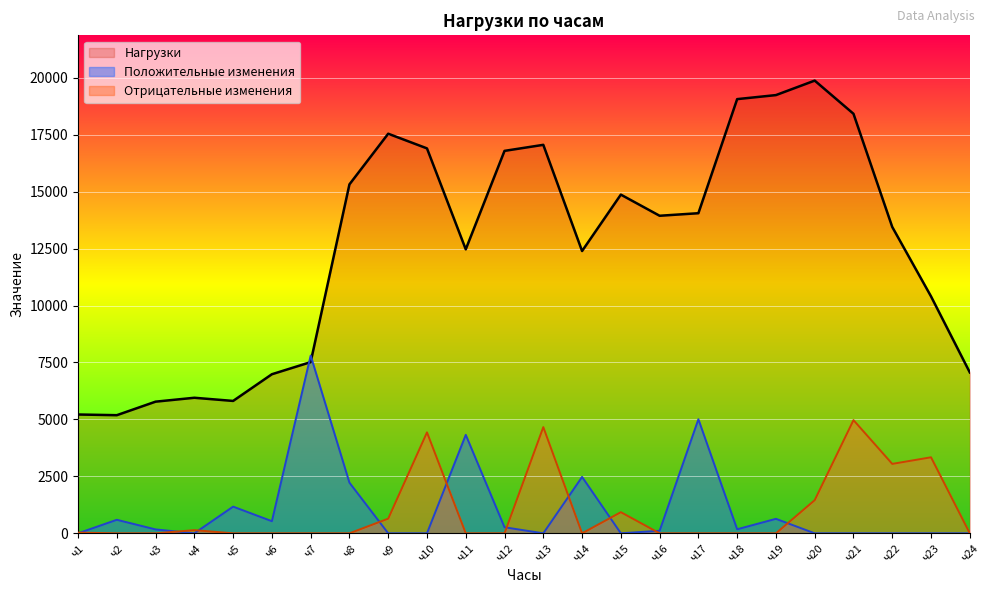

Between ч18 and ч1, which is larger?

ч18